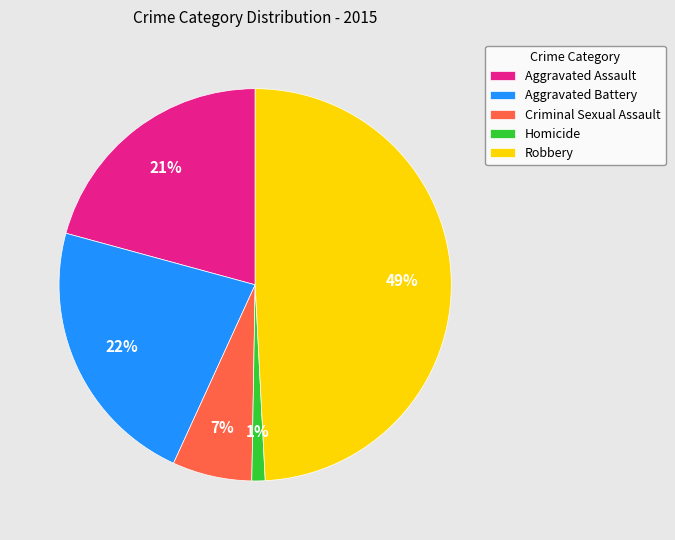

How many segments does this pie chart have?

5